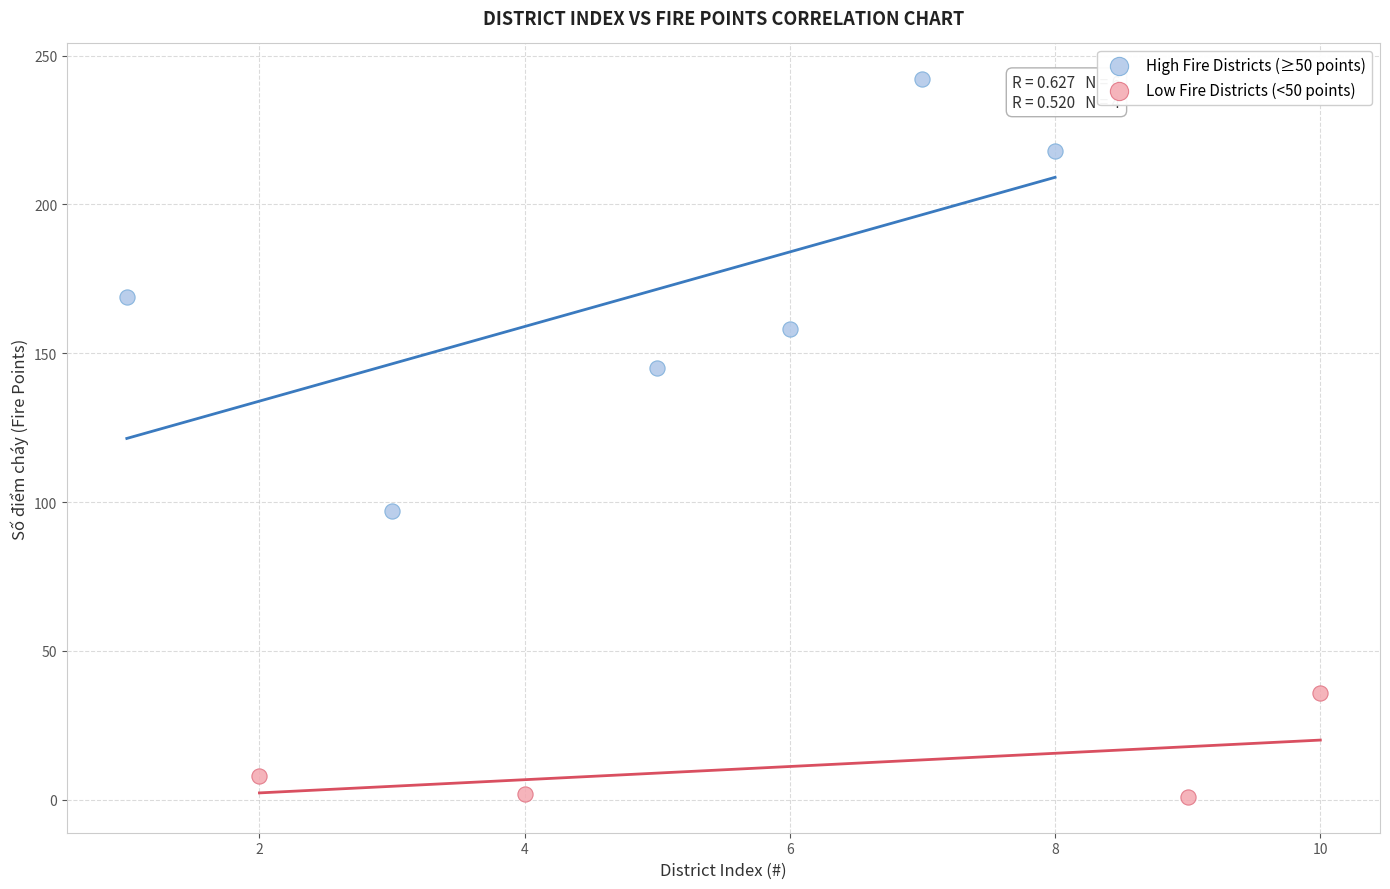

Which series contains the highest Y value?

High Fire Districts (≥50 points)